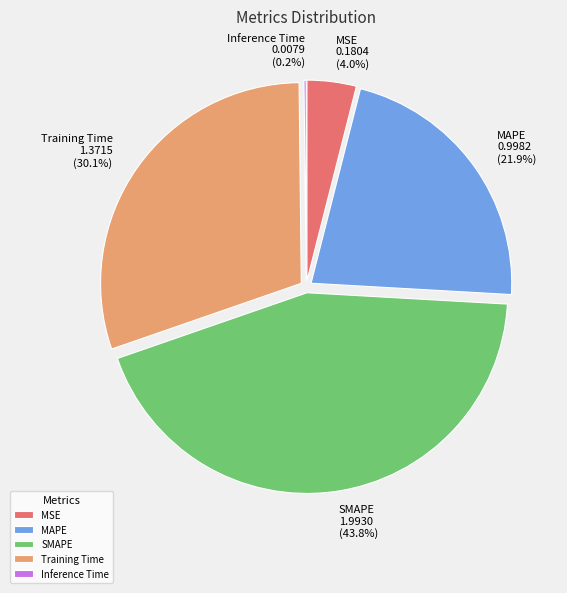

Combined, do MAPE and Training Time account for over 50%?

Yes